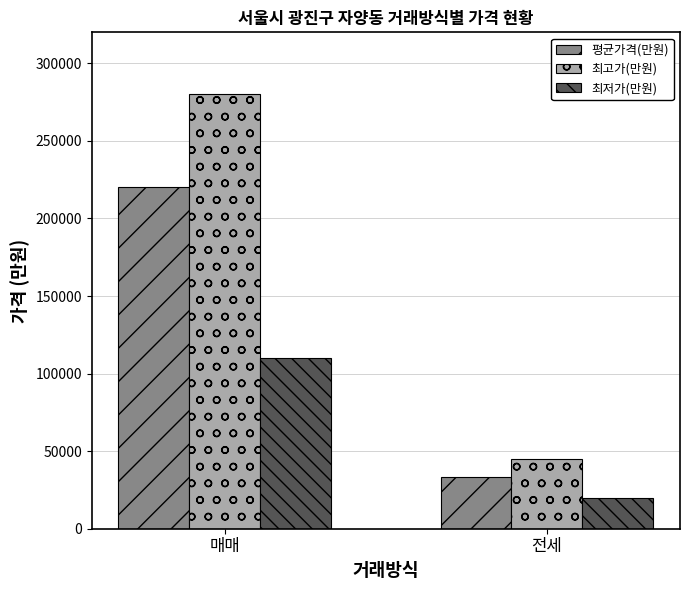

At which label does 최고가(만원) reach its minimum?

전세